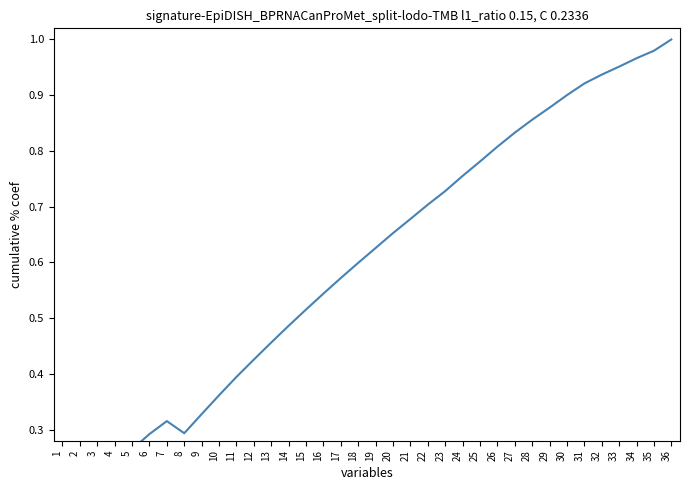

The chart shows a value of 1.5 at 34. True or false?

False